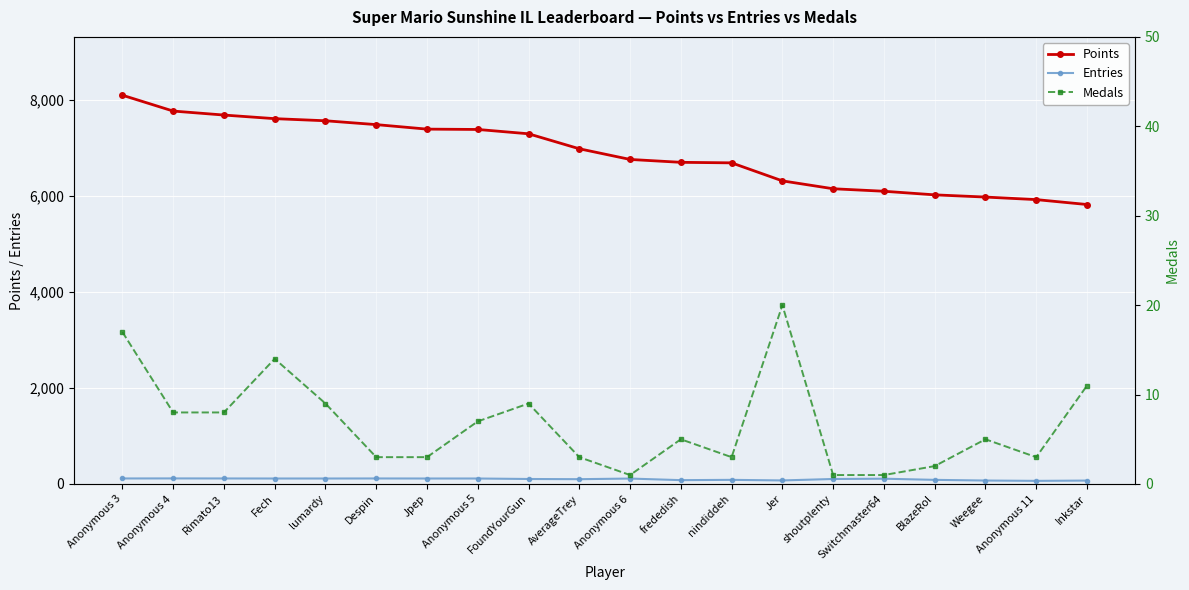

What is the label of the 16th point from the left?

Switchmaster64